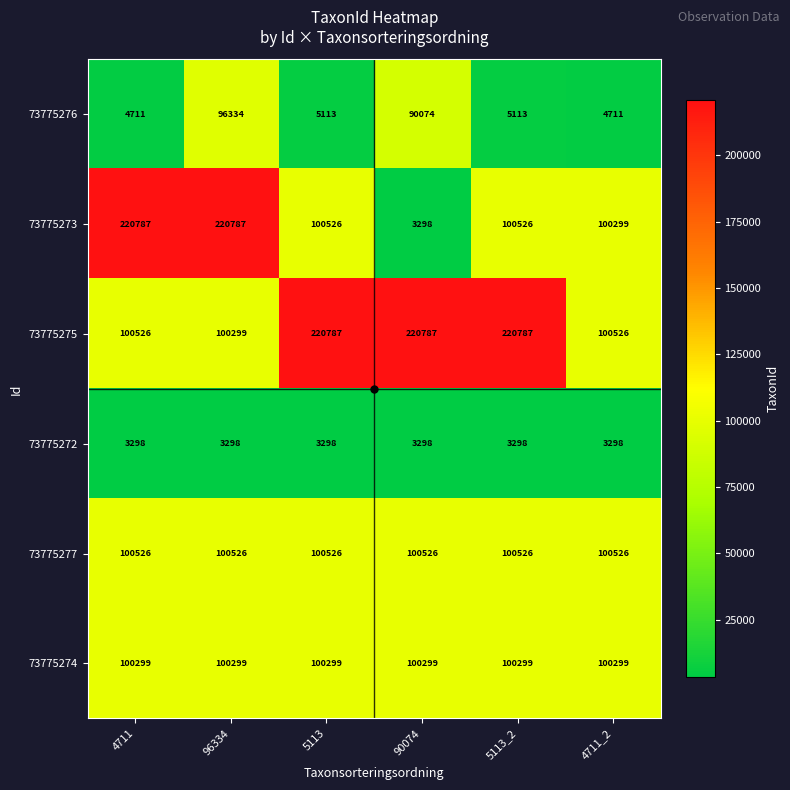

What is the difference between the second highest and minimum values in the 73775276 series?

85363